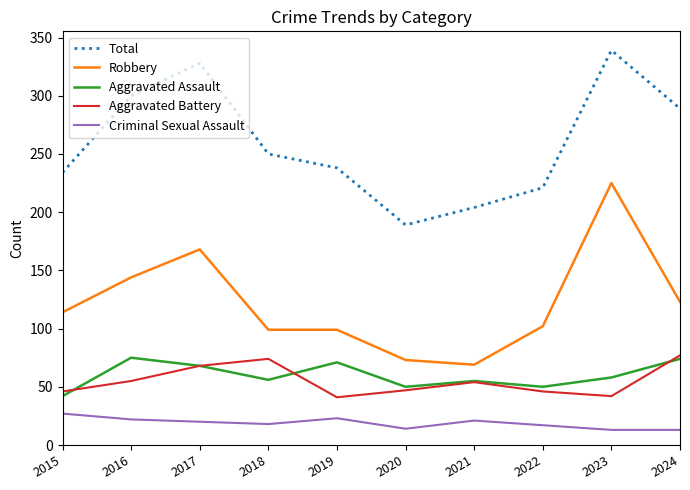

True or false: Aggravated Battery has more than 0 interior local peaks.

True